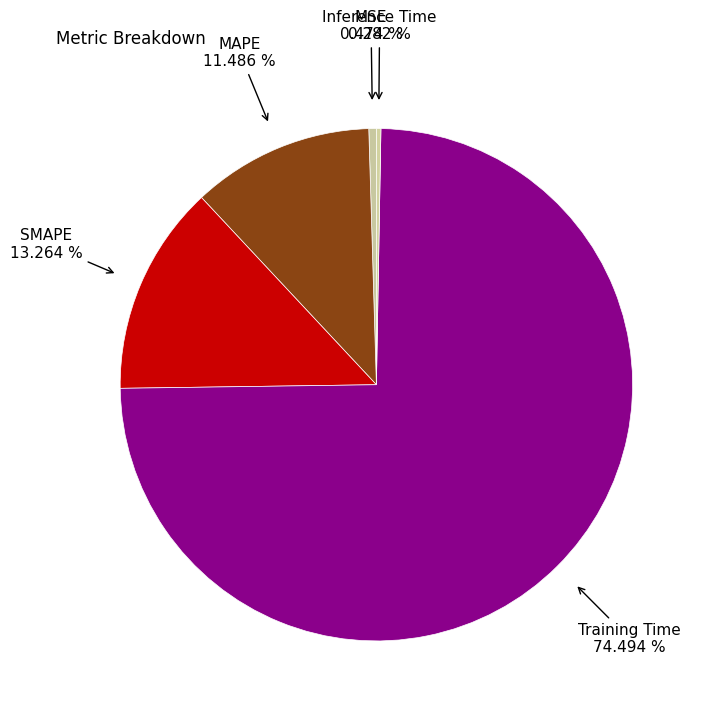

Is the sum of Training Time and MAPE greater than half?

Yes